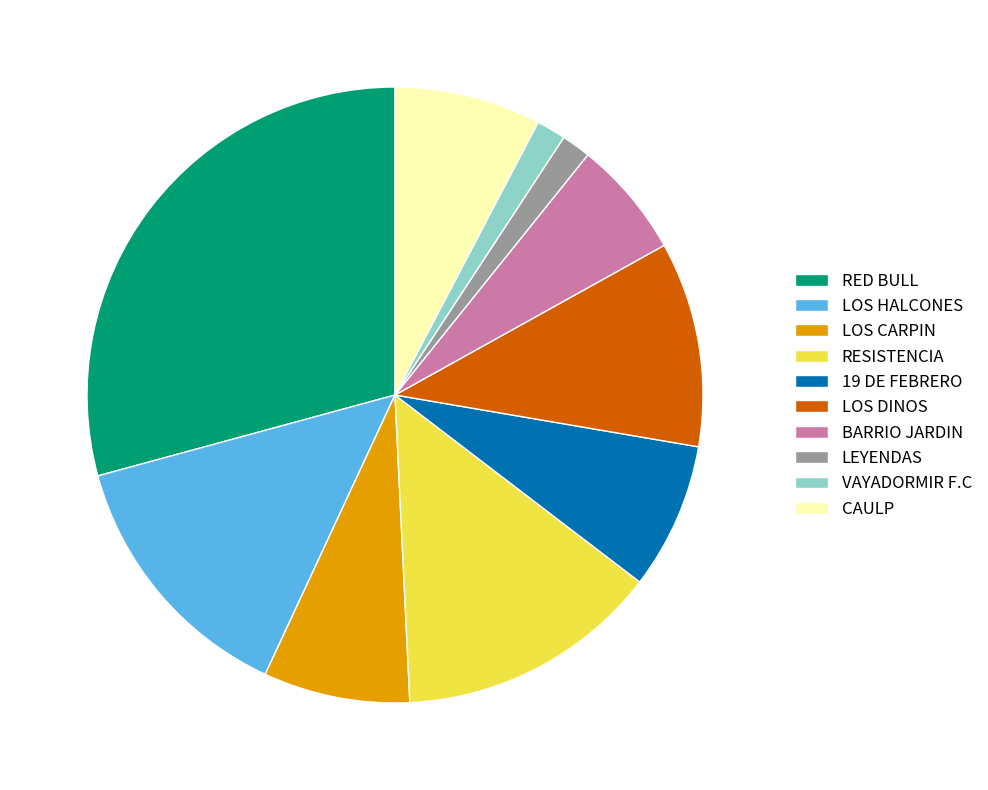

Which slice is the largest?

RED BULL